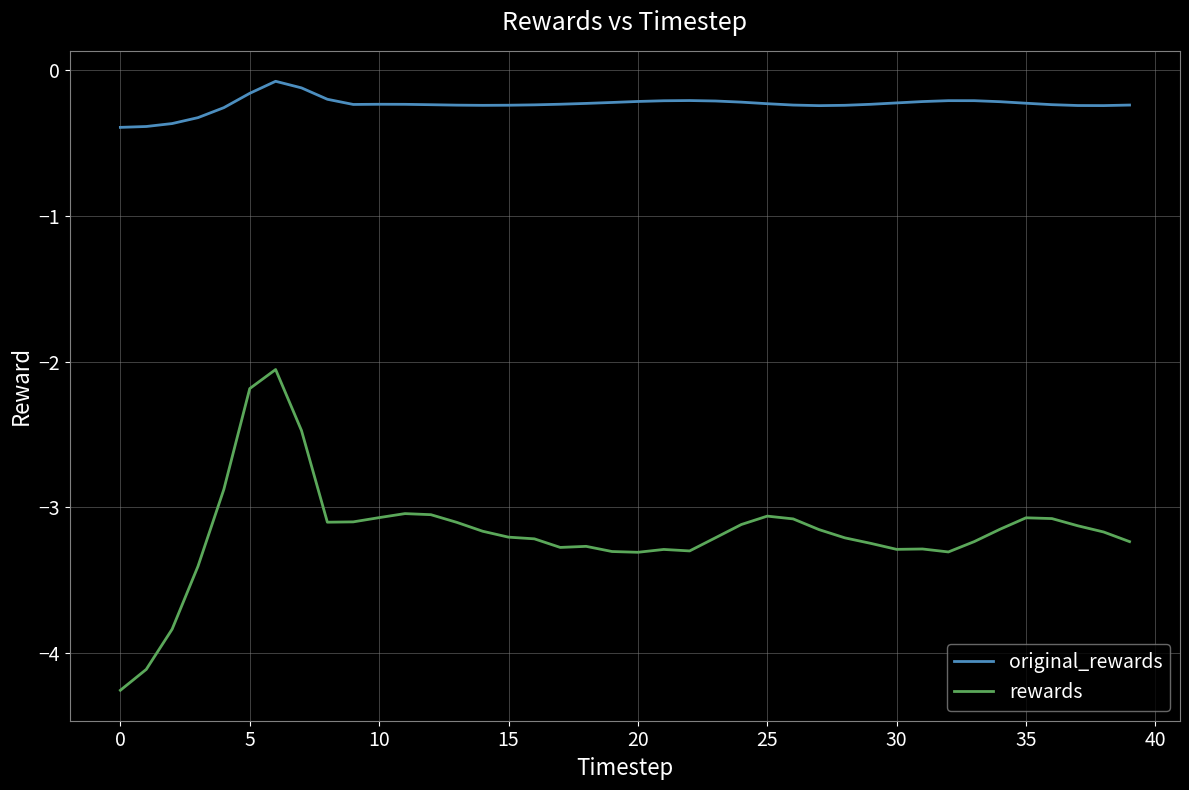

How many distinct data groups are displayed?

2